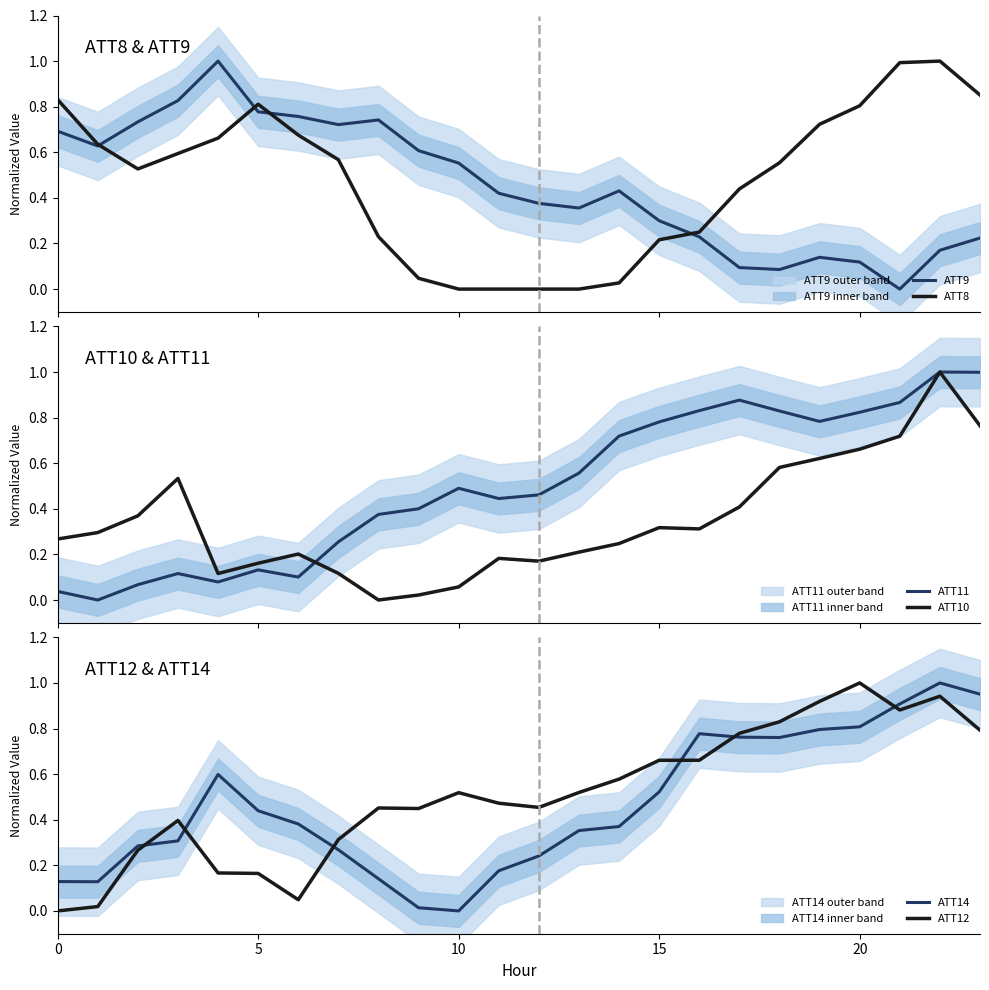

At 17, list the series in order from smallest to largest.

ATT9, ATT10, ATT8, ATT14, ATT12, ATT11